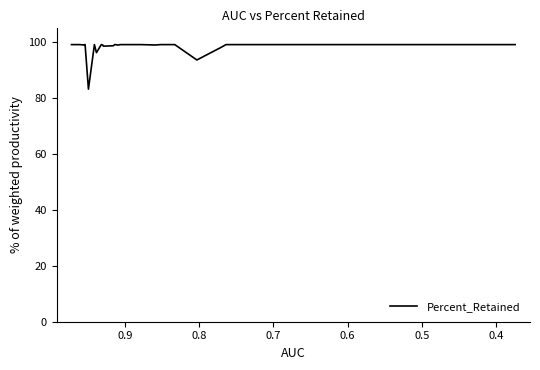

True or false: the data has more than 1 interior local peaks.

True